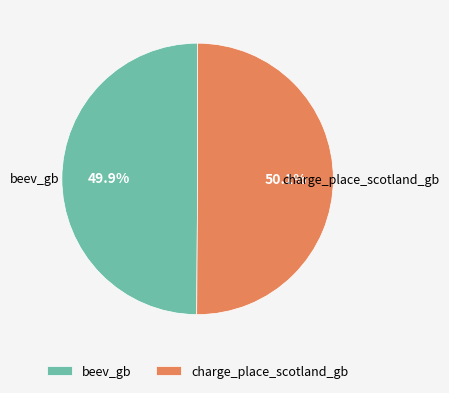

Is it true that charge_place_scotland_gb is 50% of the pie?

True